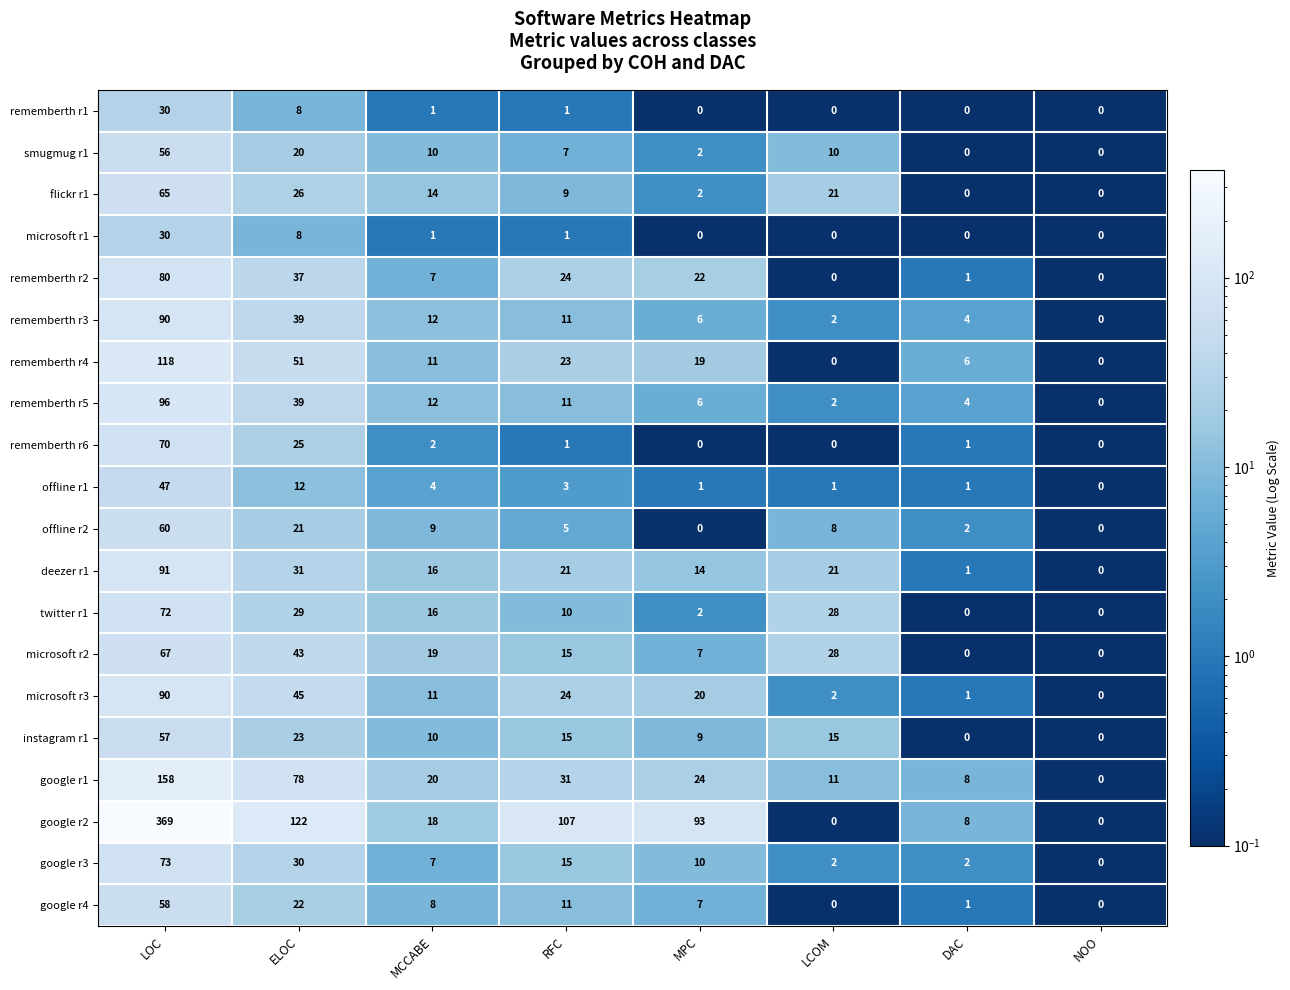

What value does the google r4 series have at MPC, to the nearest 5?

5